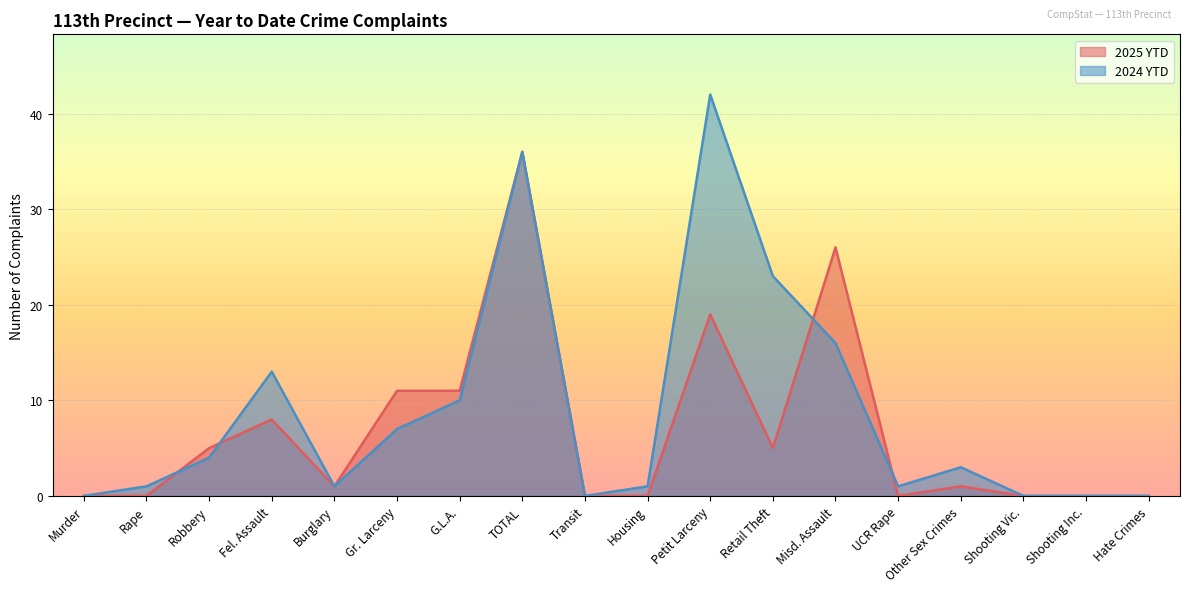

How many values in 2024 YTD are above zero?

13